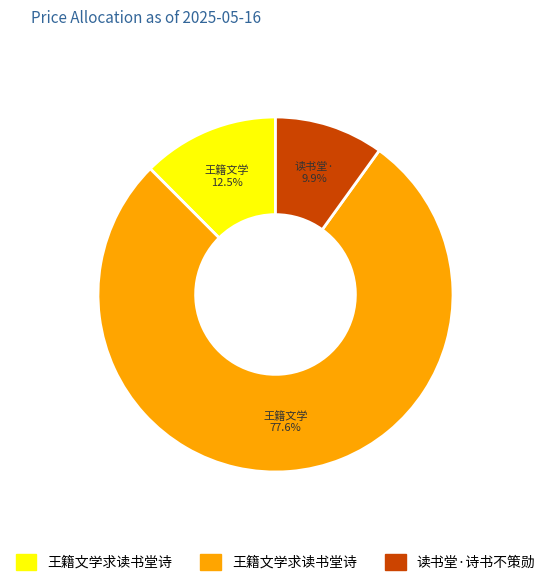

Is there a majority slice in this chart?

Yes